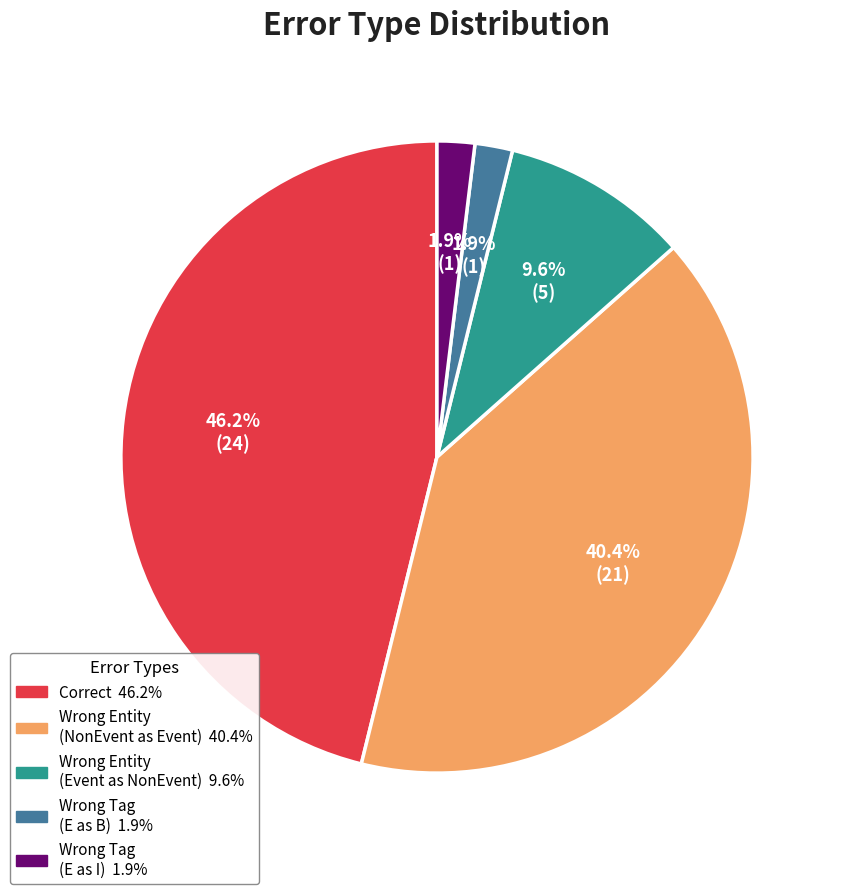

Is there any slice that represents more than half of the pie?

No